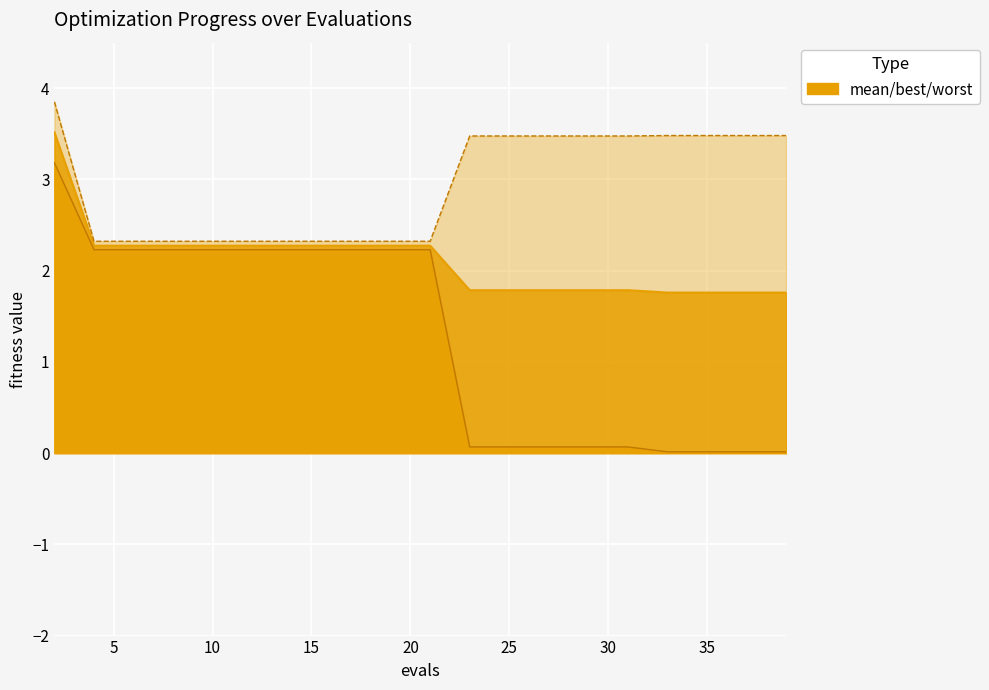

What is the average value of the worst series?

2.9